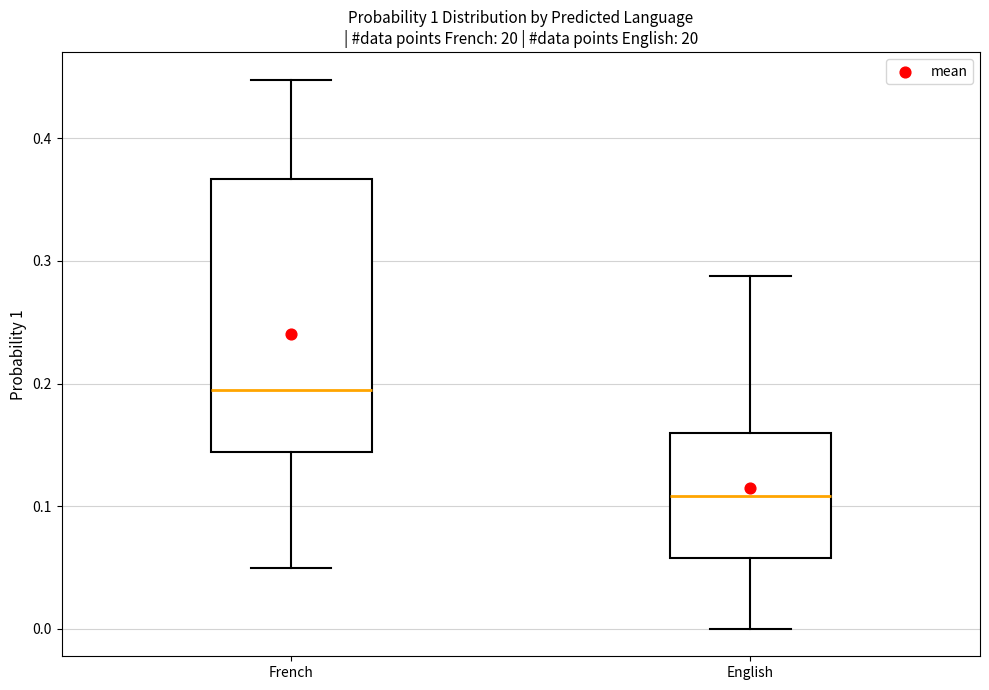

Where is the upper edge of the box for English on the y-axis? The values are not printed on the chart, so give them approximately, as read against the axis.

0.16